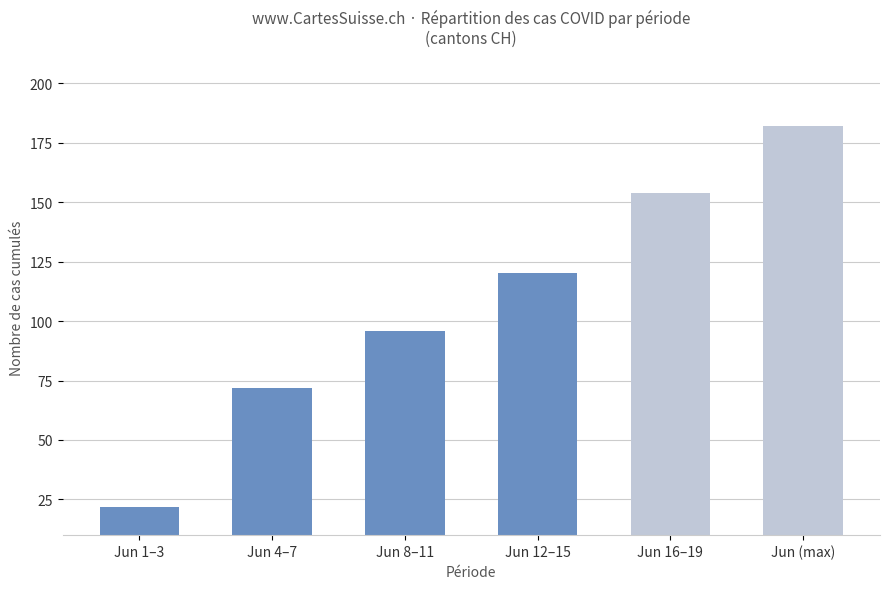

Which has a higher value, Jun 1–3 or Jun 16–19?

Jun 16–19